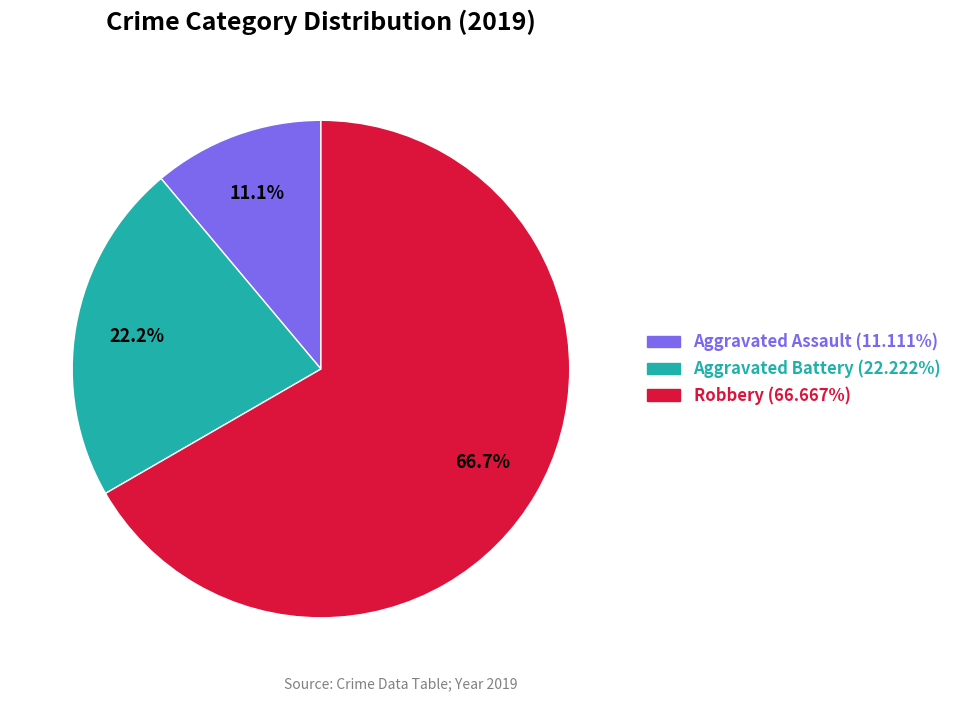

Count the number of slices in the pie.

3